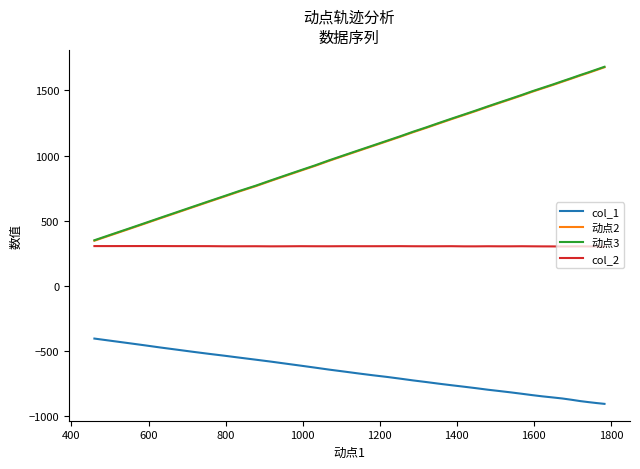

The value of 动点2 at 28 is 259.8. True or false?

False